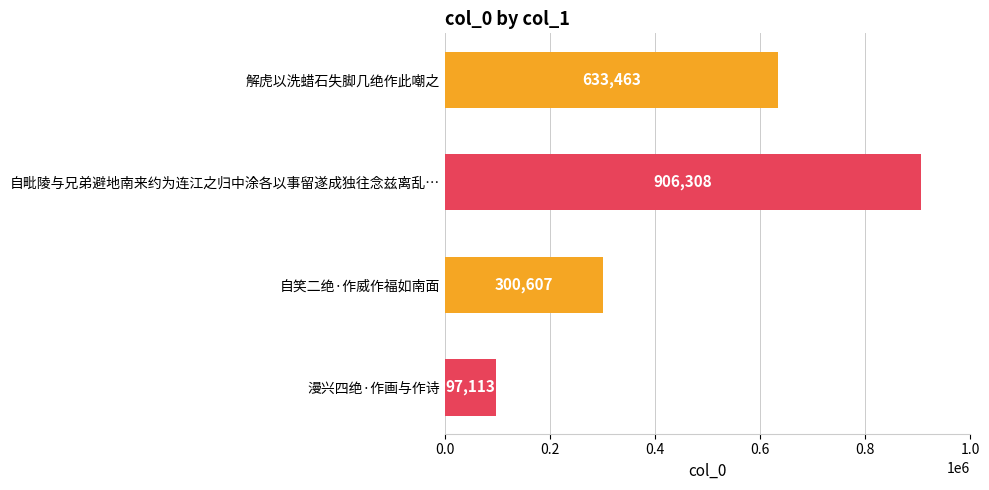

How many distinct data groups are displayed?

1